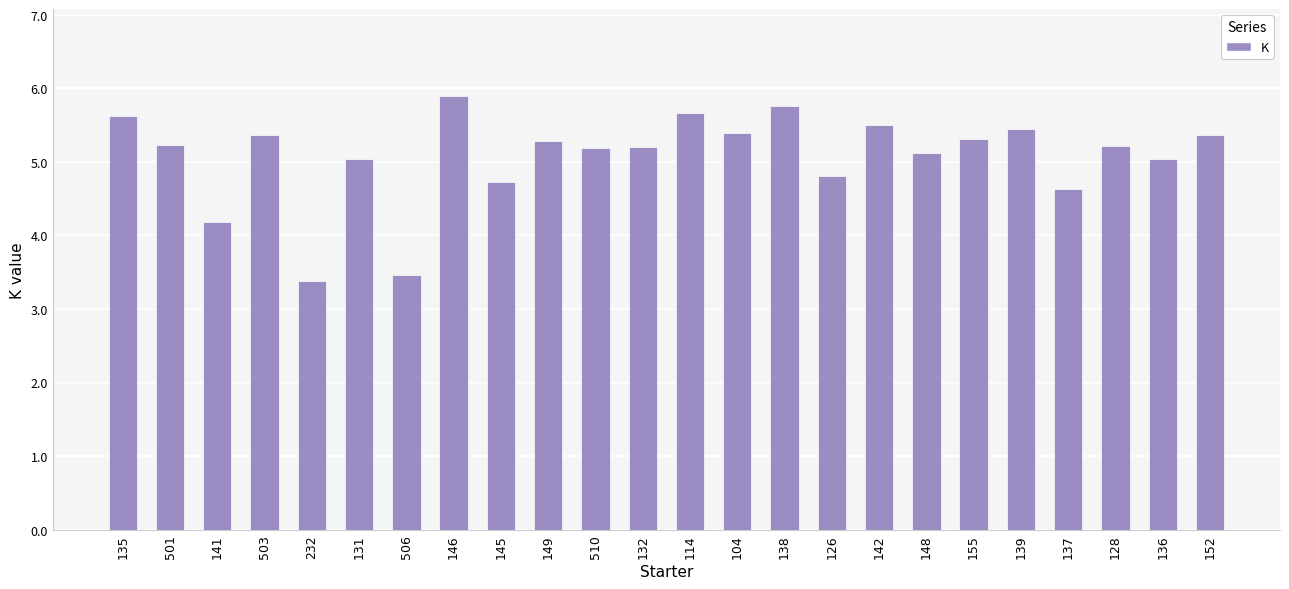

At which label is the value closest to 4?

141